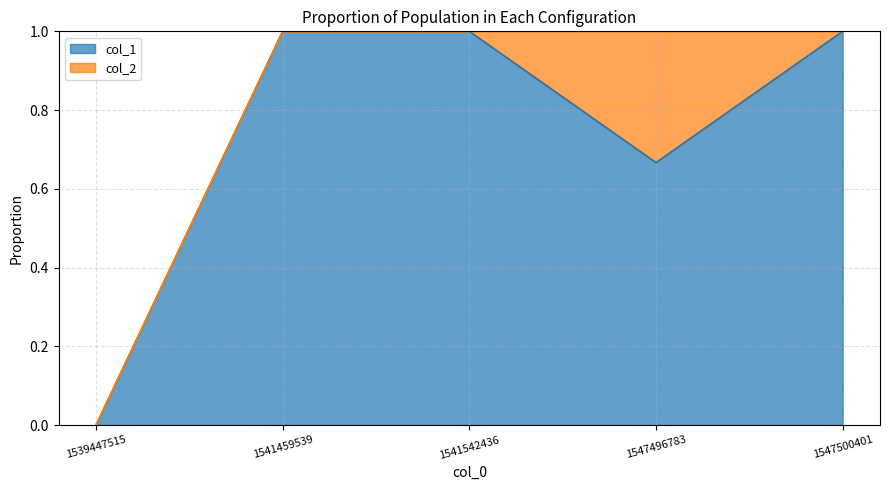

True or false: col_2 and col_1 cross at least once.

False